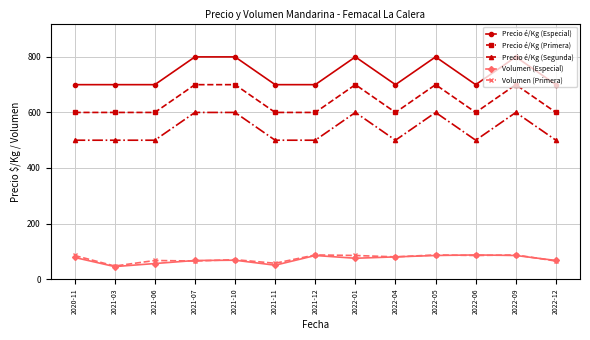

True or false: Precio é/Kg (Especial) and Precio é/Kg (Segunda) cross at least once.

False